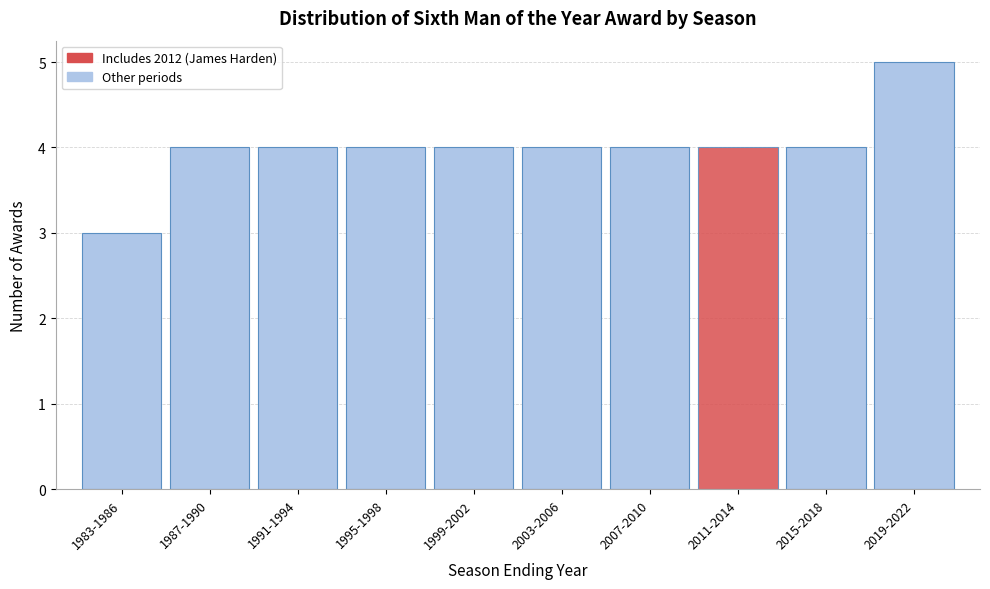

Reading left to right, extract all data points from this chart.

1983-1986=3	1987-1990=4	1991-1994=4	1995-1998=4	1999-2002=4	2003-2006=4	2007-2010=4	2011-2014=4	2015-2018=4	2019-2022=5